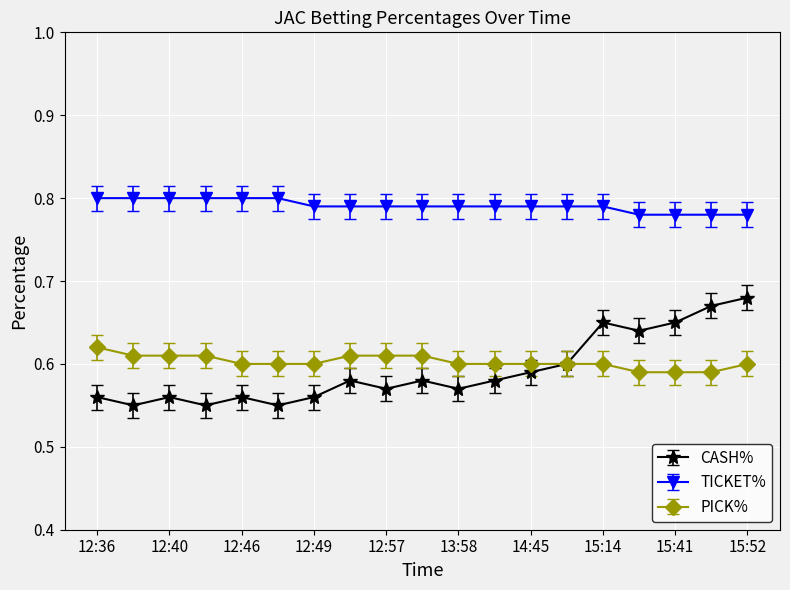

Count the TICKET% values in the range 0 to 1.

19